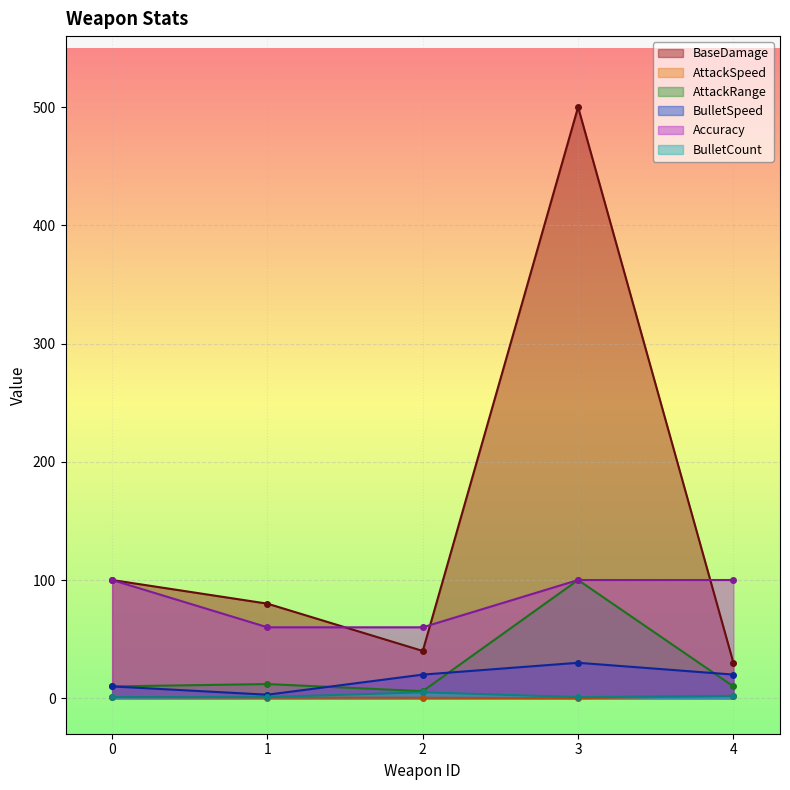

At how many categories does at least one series exceed 133?

1